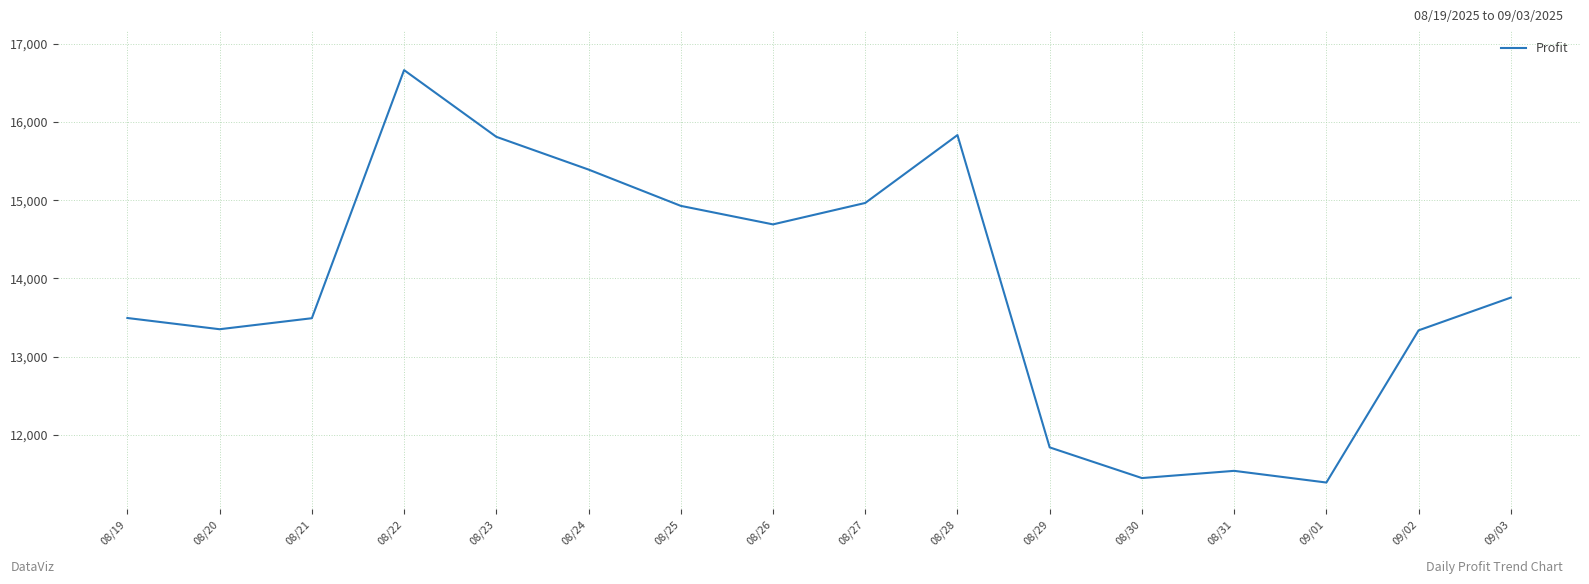

How many lines are shown in the chart?

1